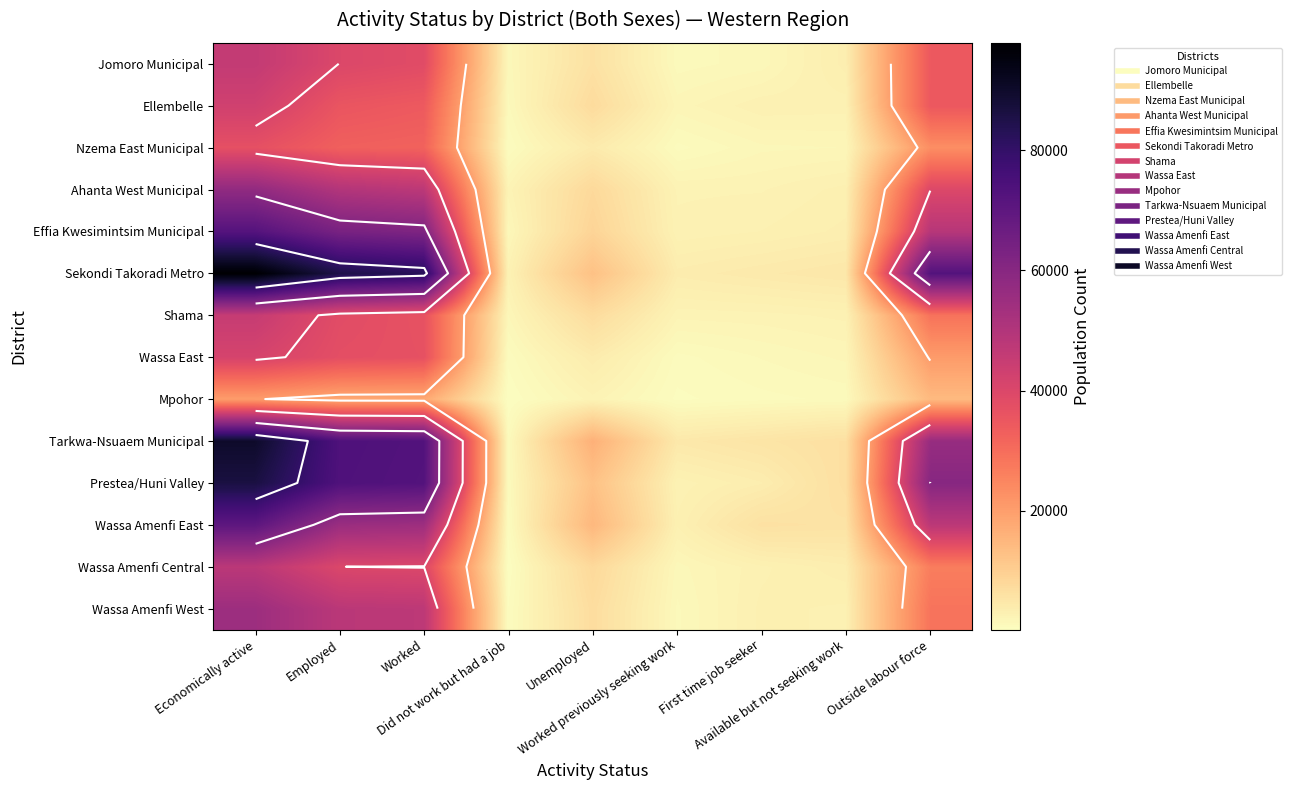

What is the difference between the highest and lowest values at Economically active?

77669